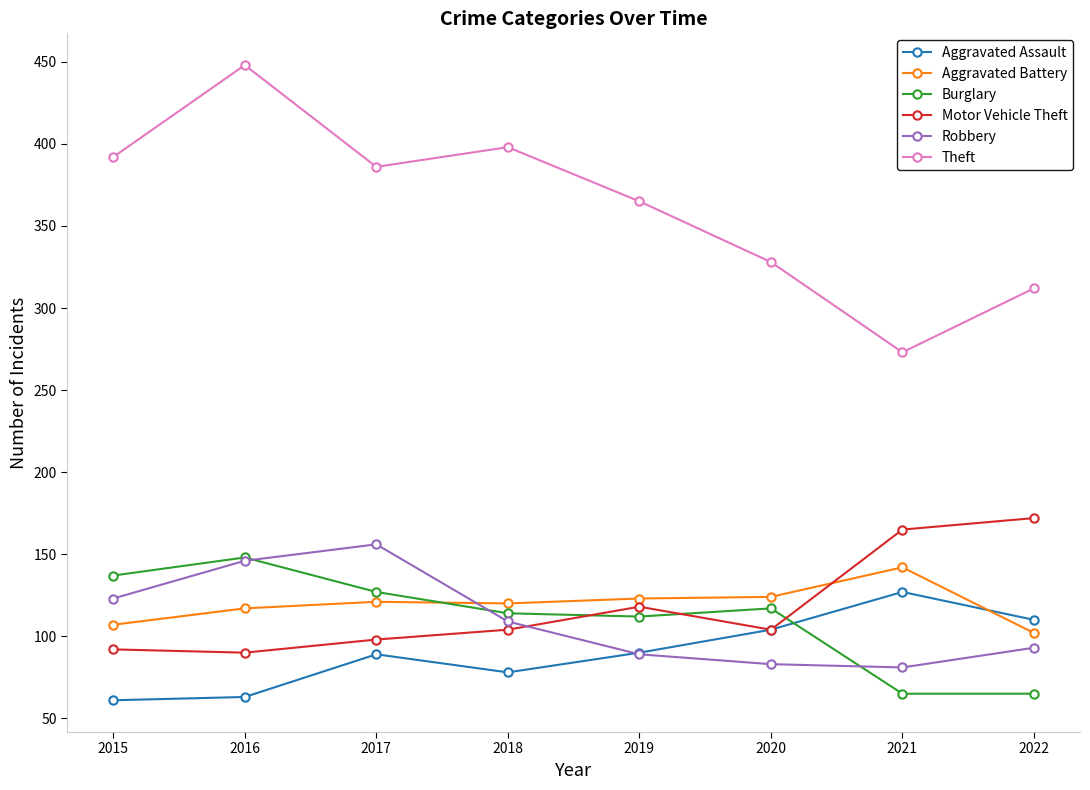

Does the chart have visible grid lines?

No